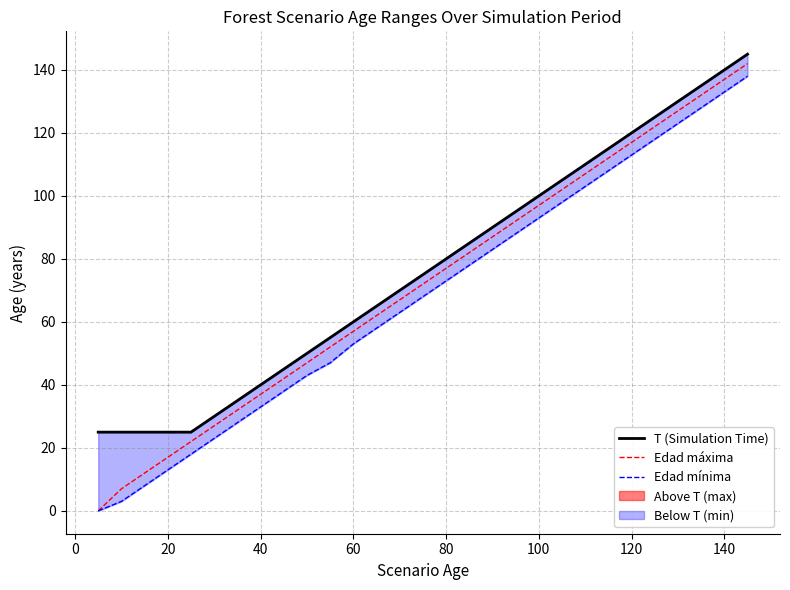

What is the maximum value for Edad máxima?

142